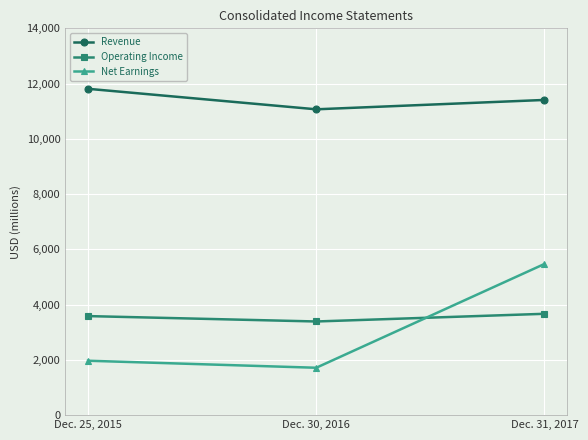

Reading left to right, transcribe all the data shown in this chart.

Revenue: 11811	11069	11408
Operating Income: 3584	3389	3667
Net Earnings: 1968	1714	5471